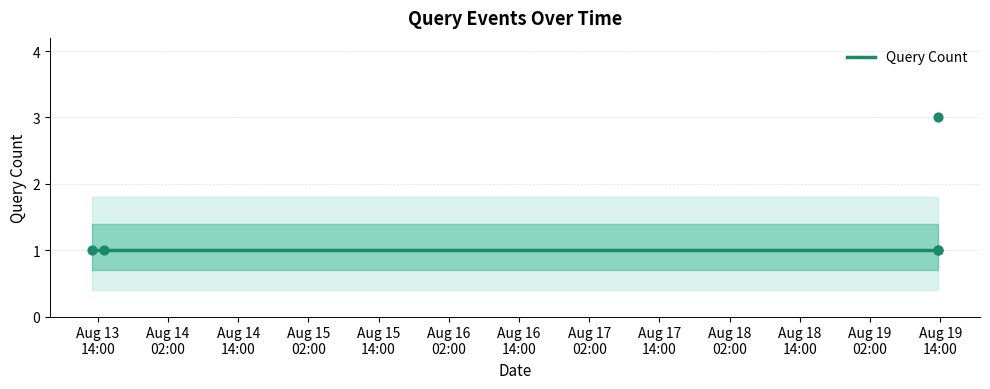

What is the change in value from 2019-08-19 13:33:00 to 2019-08-19 13:34:00?

-2